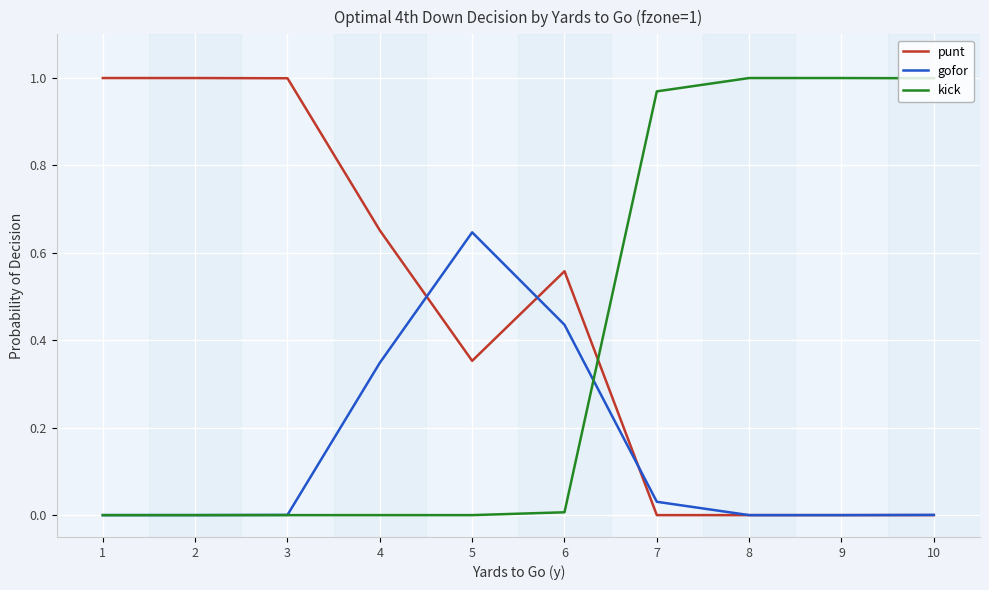

True or false: gofor and kick cross at least once.

True